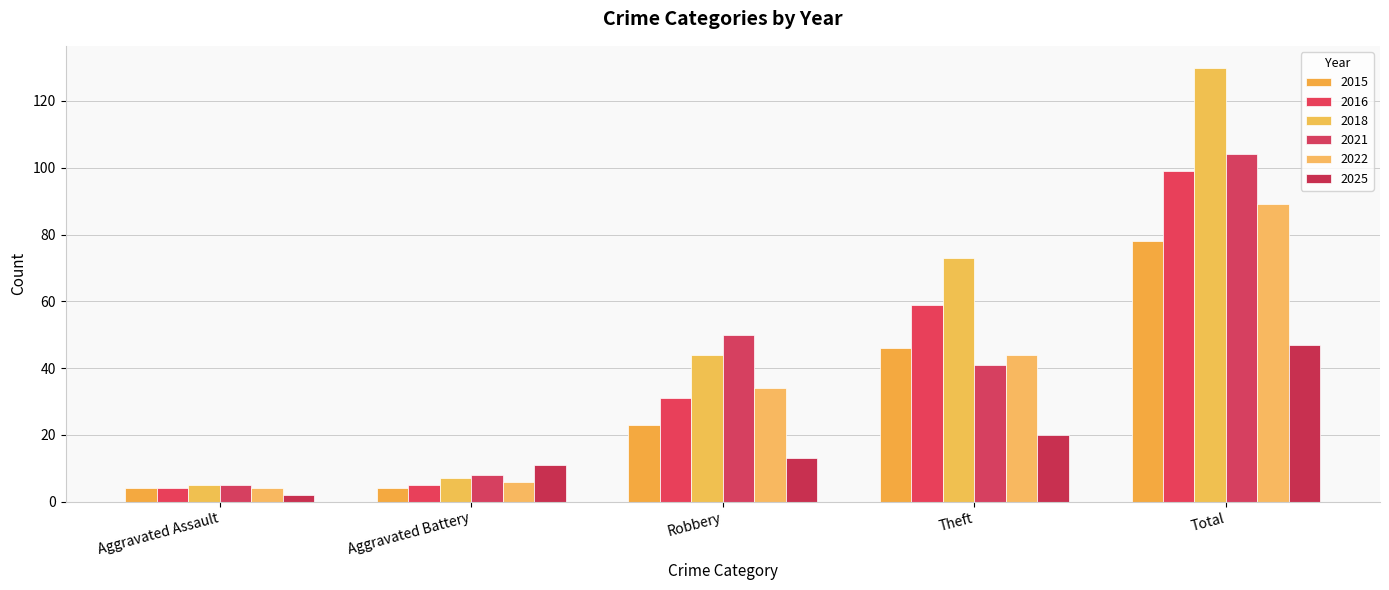

Which label corresponds to the largest value in the chart?

Total